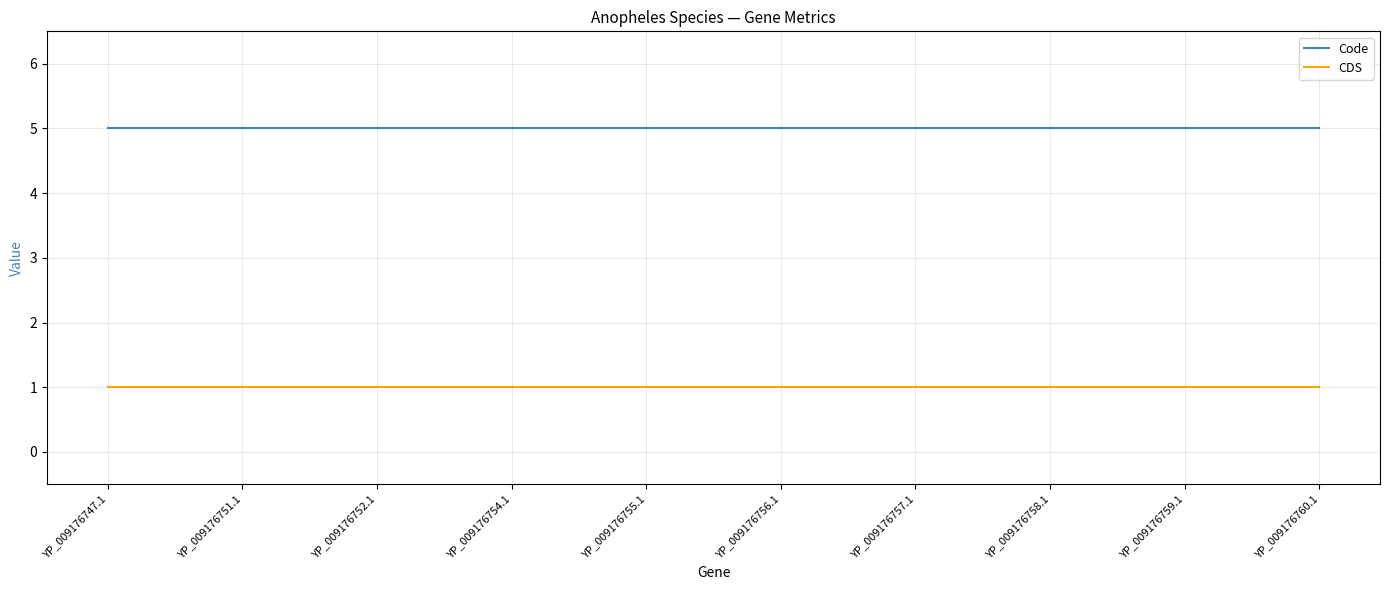

What is the lowest value of the Code series?

5